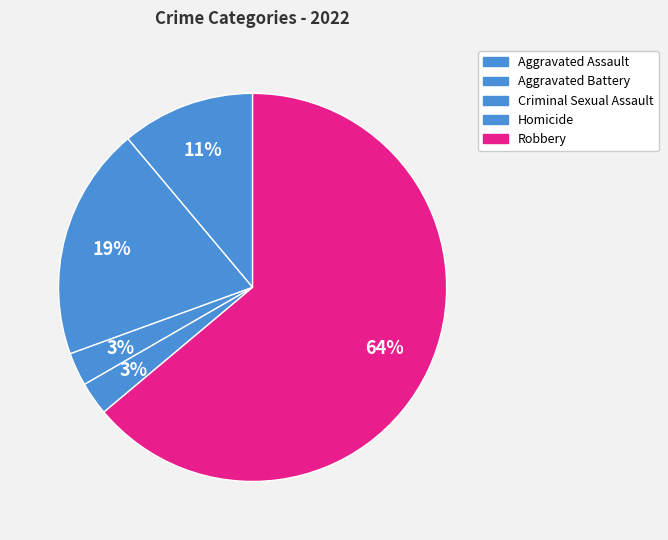

What is the ratio of the value at Aggravated Battery to the value at Aggravated Assault?

1.8